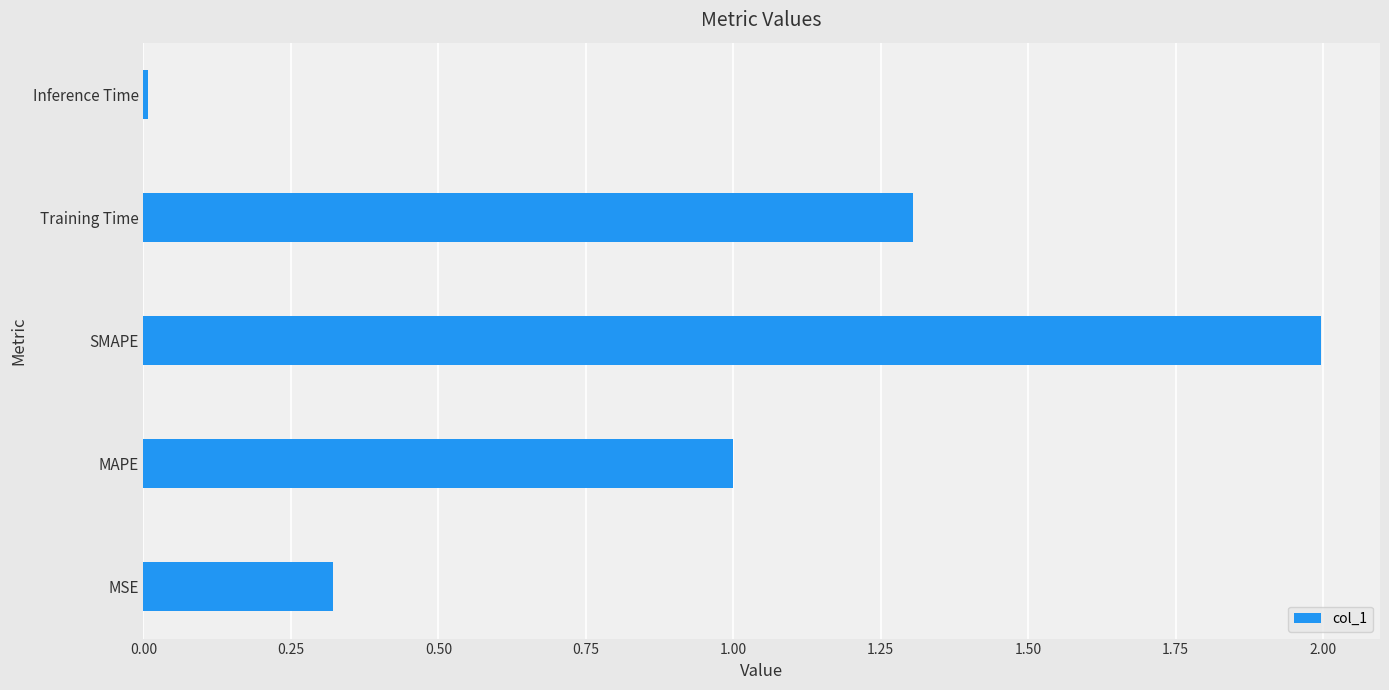

Rank the categories by value from lowest to highest.

Inference Time, MSE, MAPE, Training Time, SMAPE